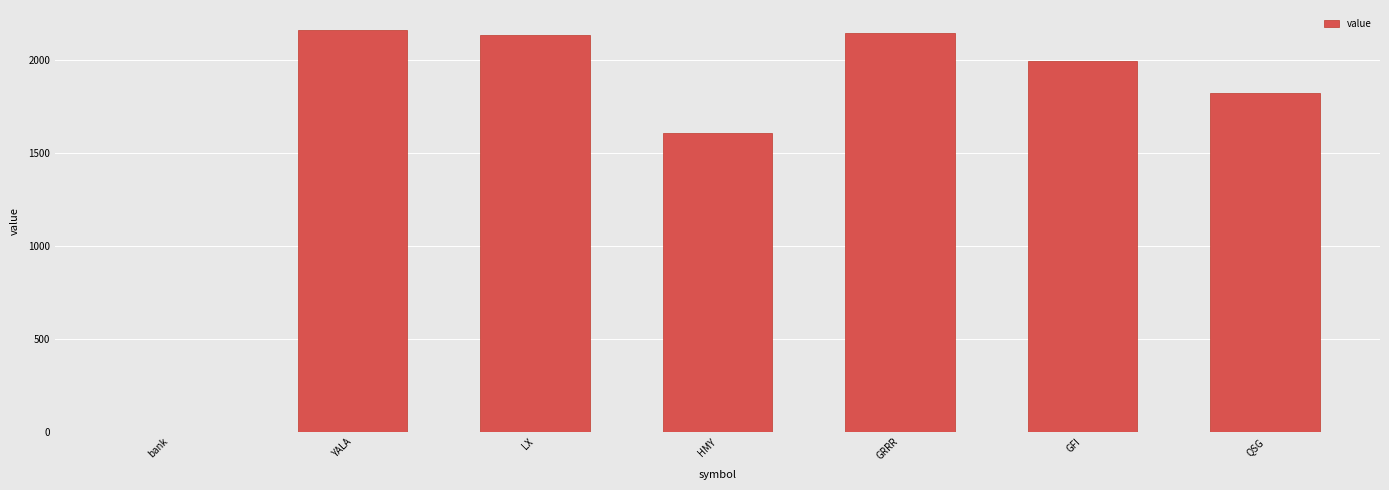

Is it true that the value at QSG is 930.7?

False